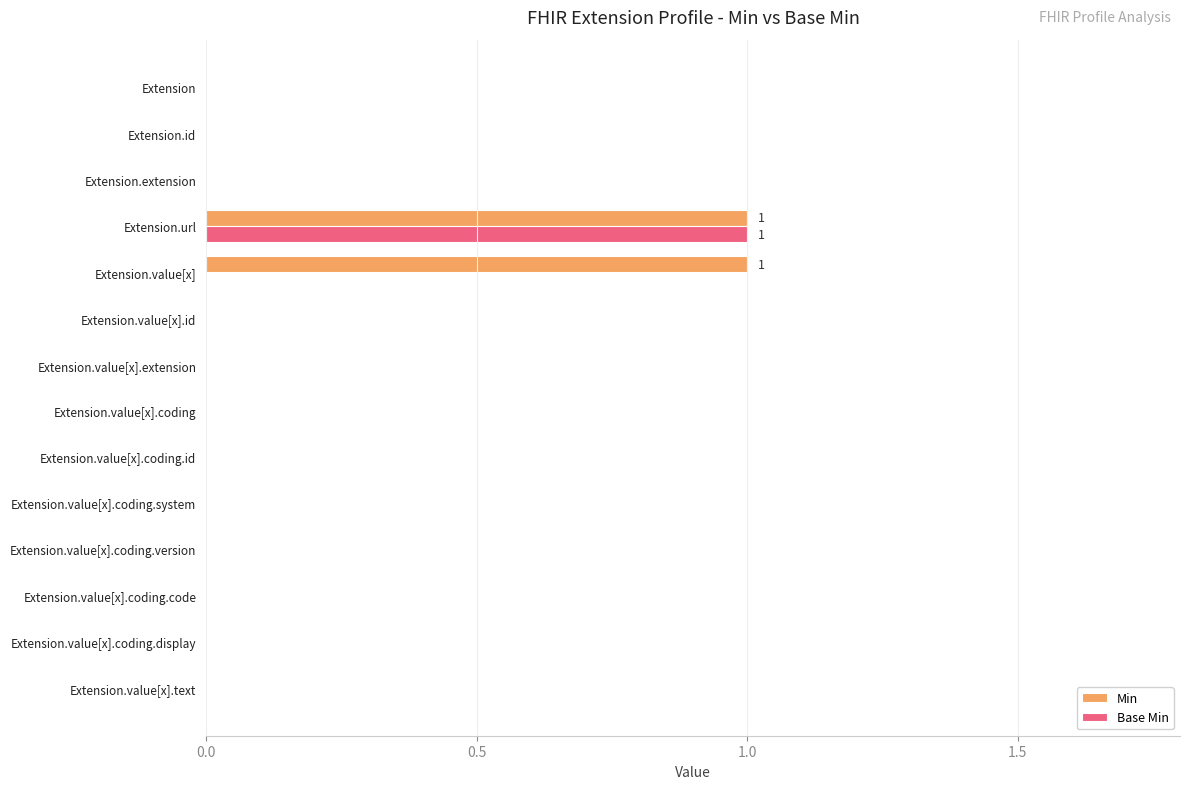

Which category has the highest value in the Base Min series?

Extension.url